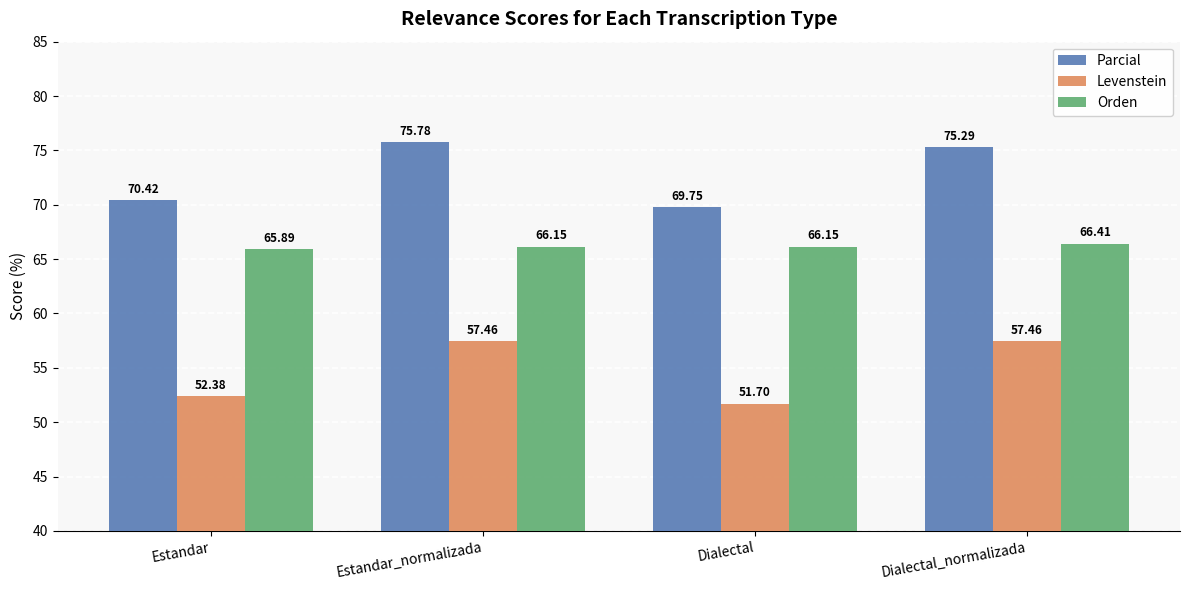

At how many categories does at least one series exceed 51?

4